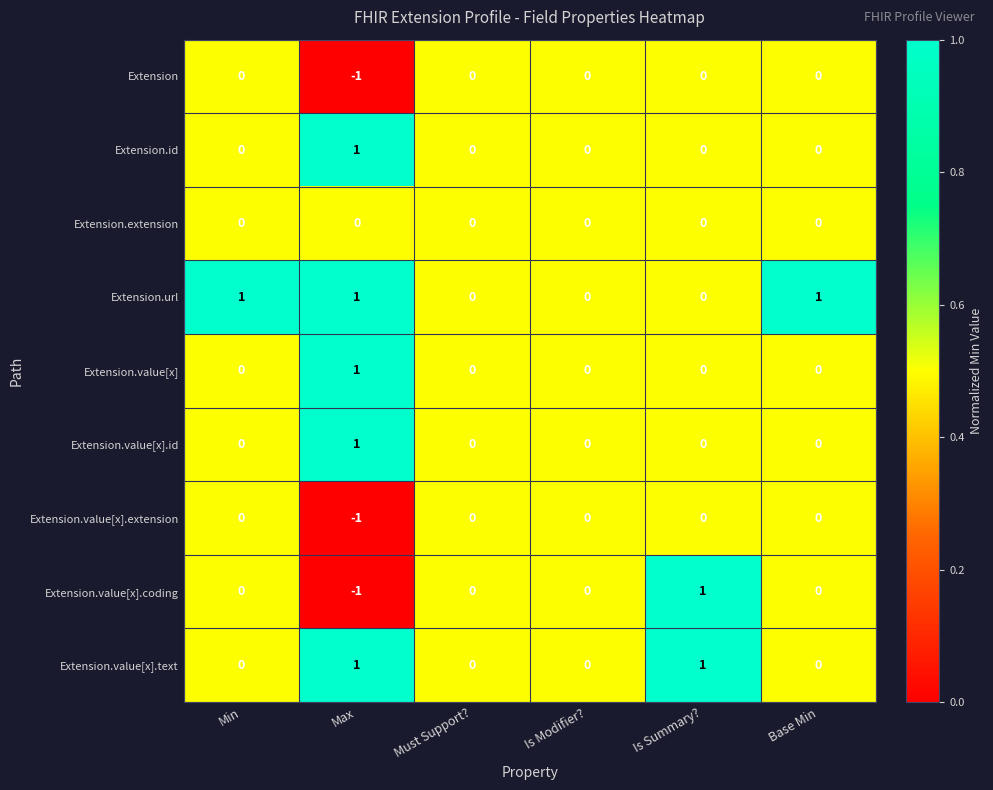

What is the sum of all Extension.url values?

3